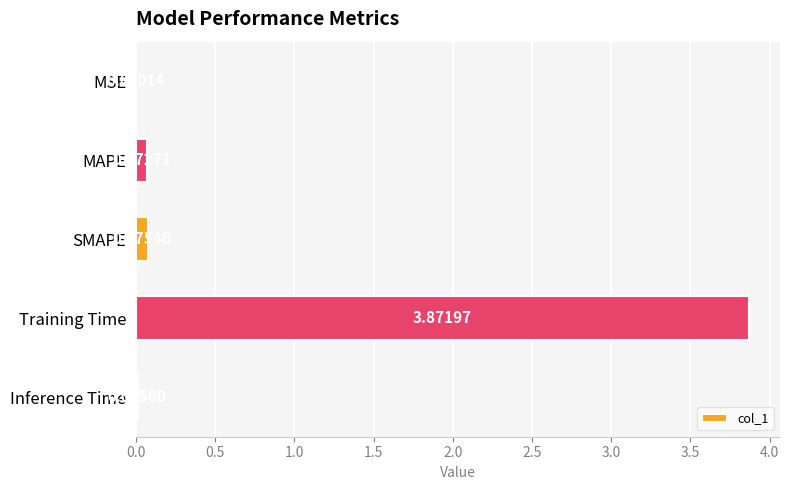

Which category has the highest value across all series?

Training Time